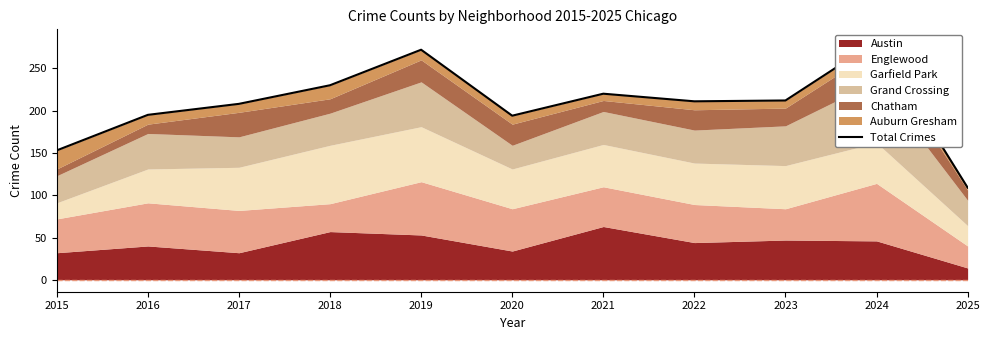

List the labels in order of value, largest first.

2024, 2019, 2018, 2021, 2023, 2022, 2017, 2016, 2020, 2015, 2025